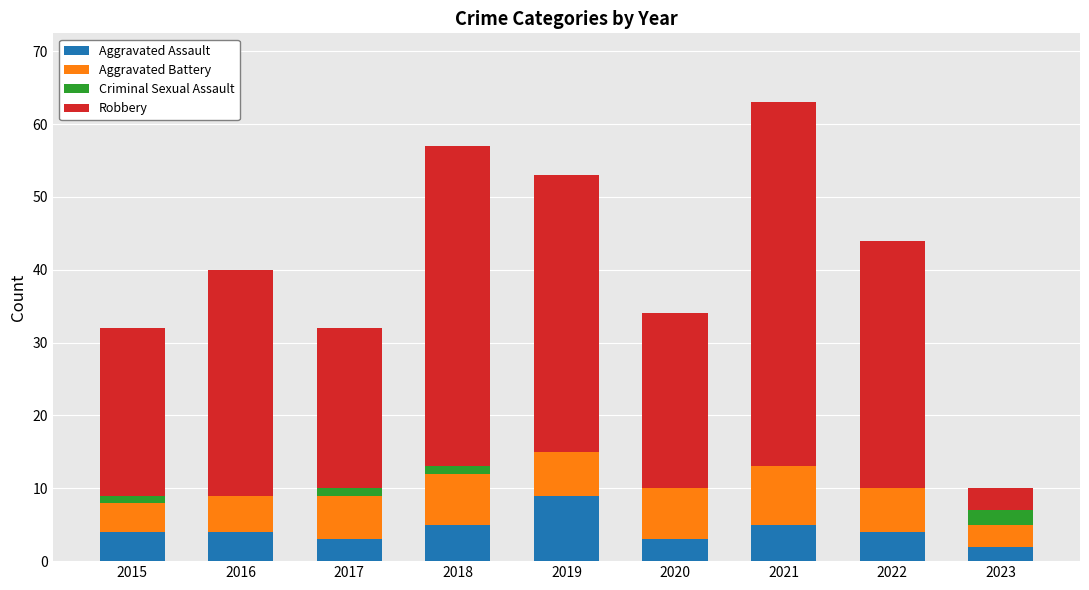

What are all the series names shown in the legend?

Aggravated Assault, Aggravated Battery, Criminal Sexual Assault, Robbery